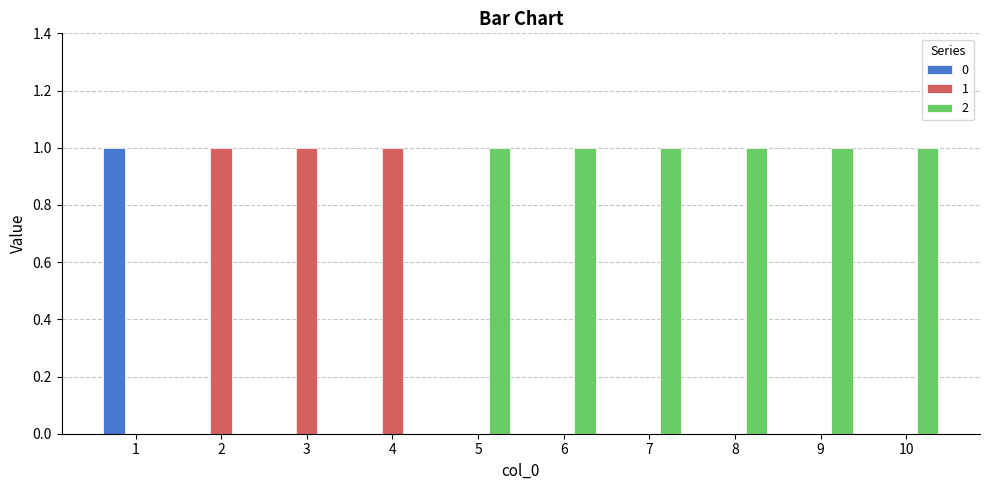

How many distinct data groups are displayed?

3